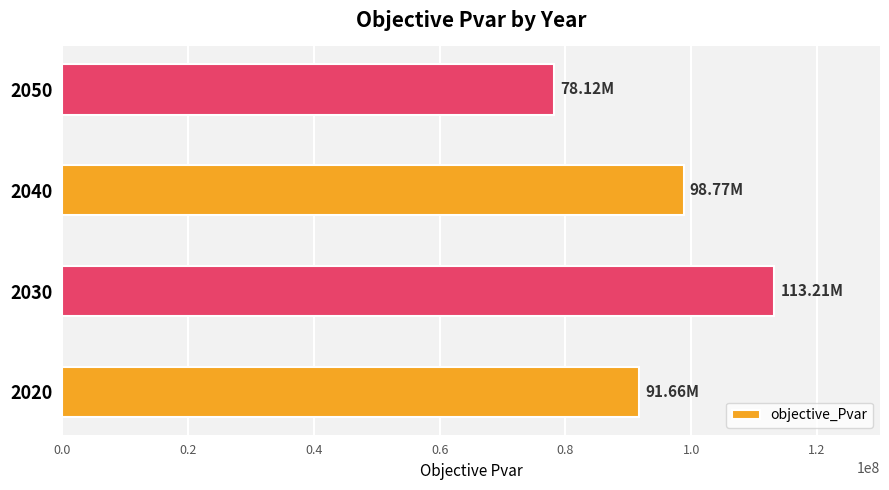

Which label corresponds to the smallest value in the chart?

2050